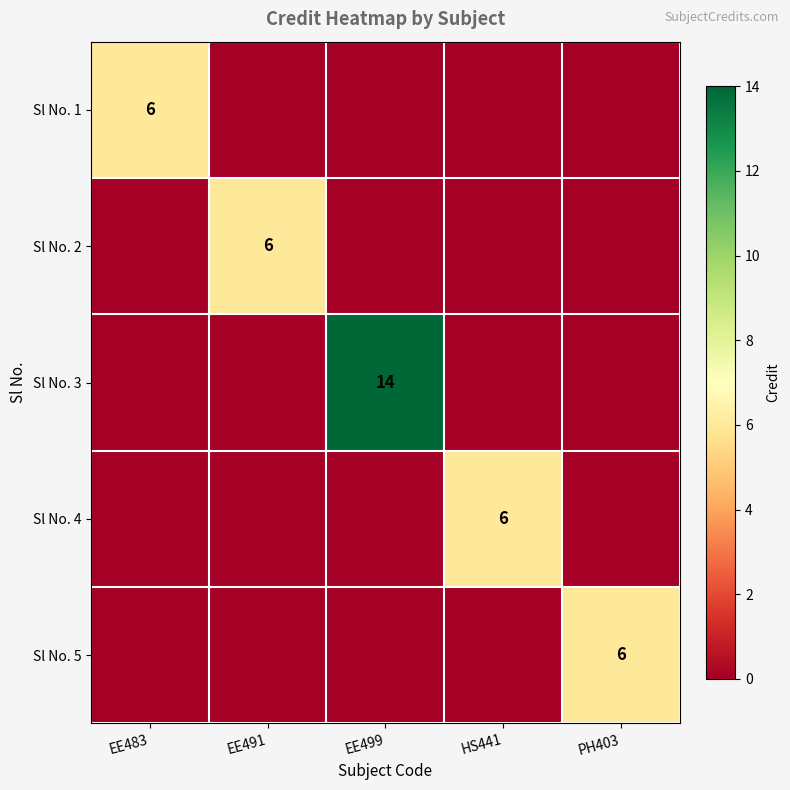

Is it true that Sl No. 3 equals 6 at EE499?

False